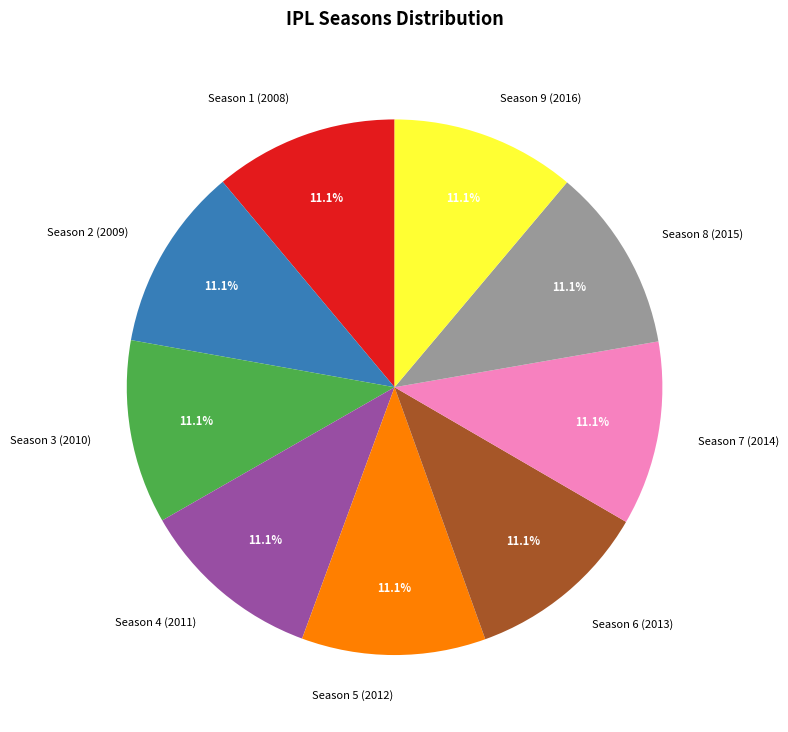

Is there any slice that represents more than half of the pie?

No